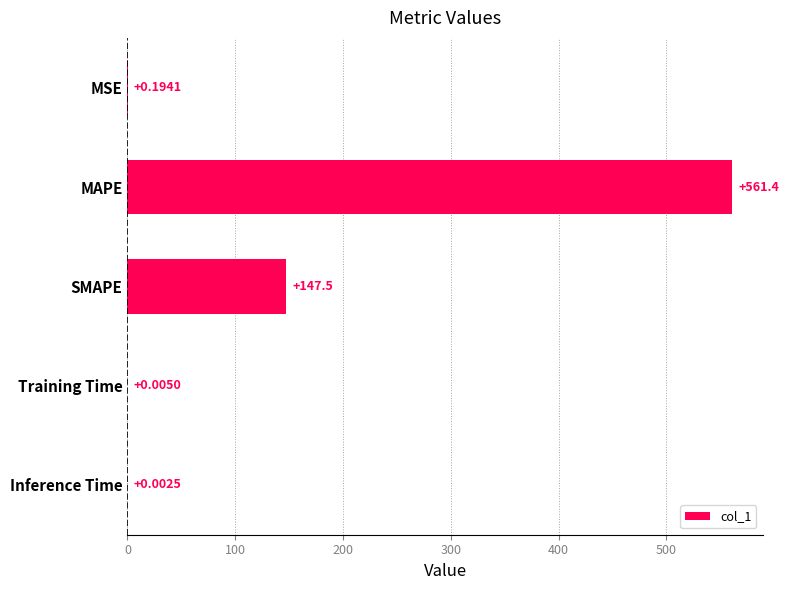

At which label is the value closest to 280?

SMAPE